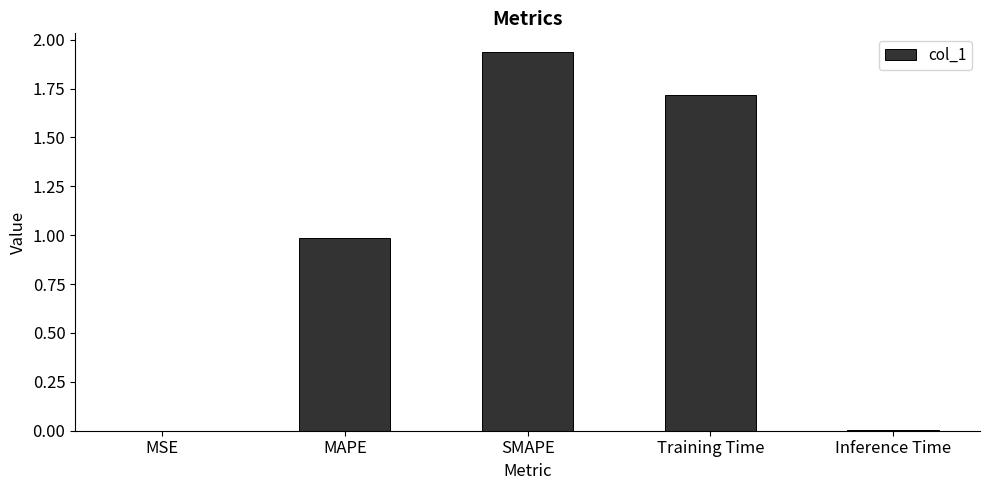

At which category does the chart reach its peak across all series?

SMAPE